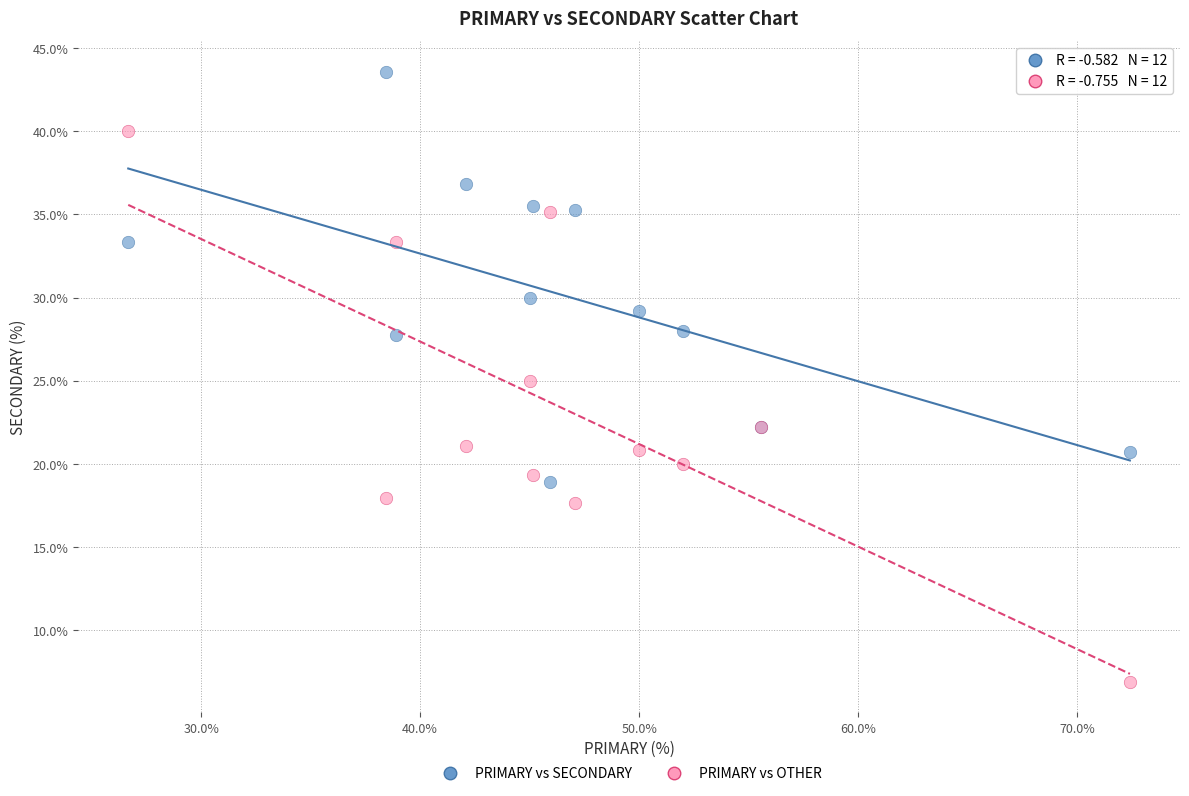

What is the X range (max minus min) for the scatter plot?

45.7